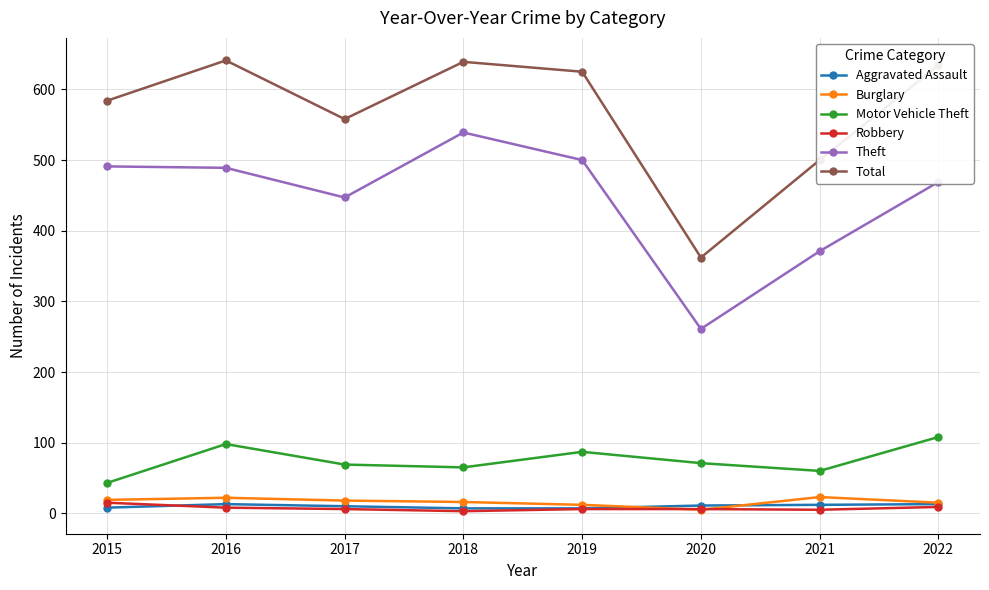

What is the maximum value for Robbery?

15